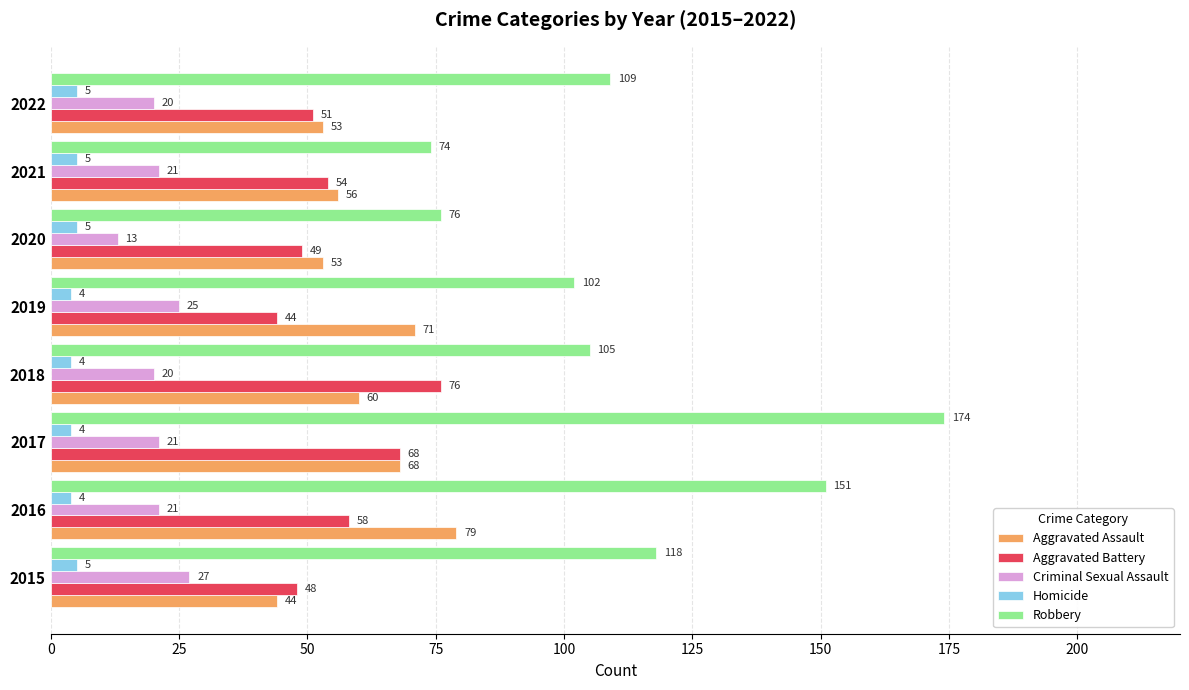

Which category has the highest value in the Robbery series?

2017